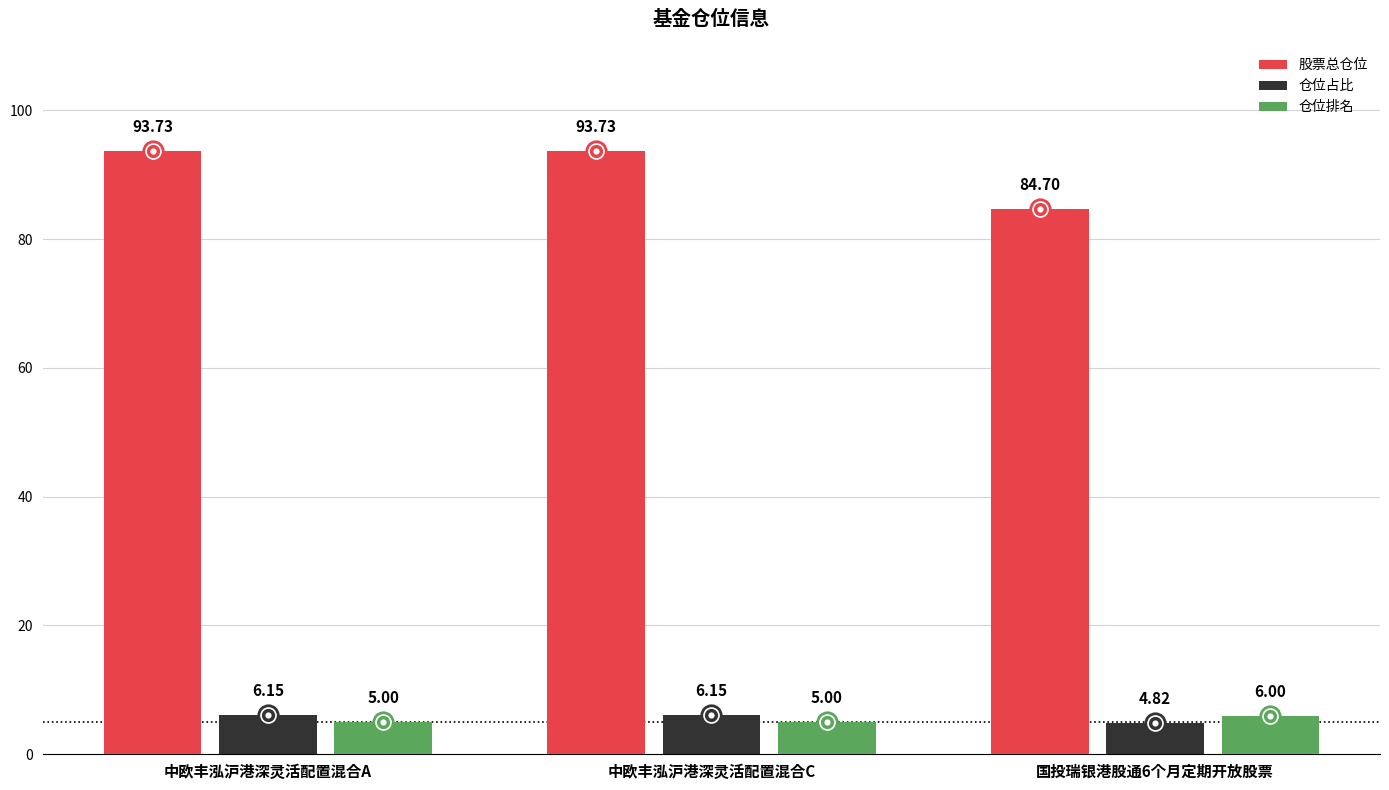

Which series has the largest range (max minus min)?

股票总仓位